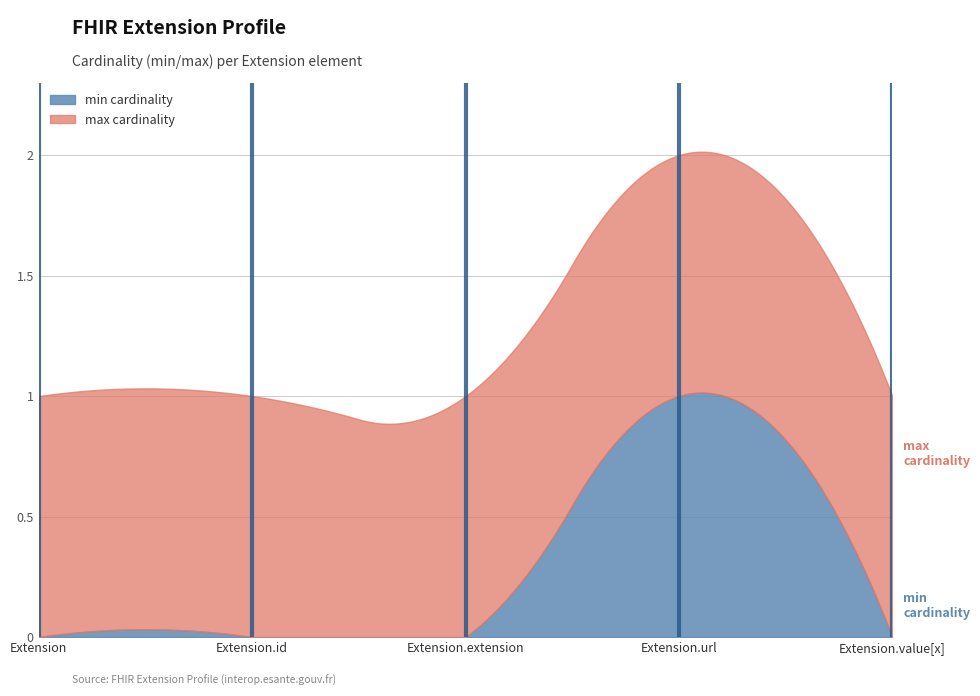

How many times do Extension.value[x] and Extension cross each other?

1